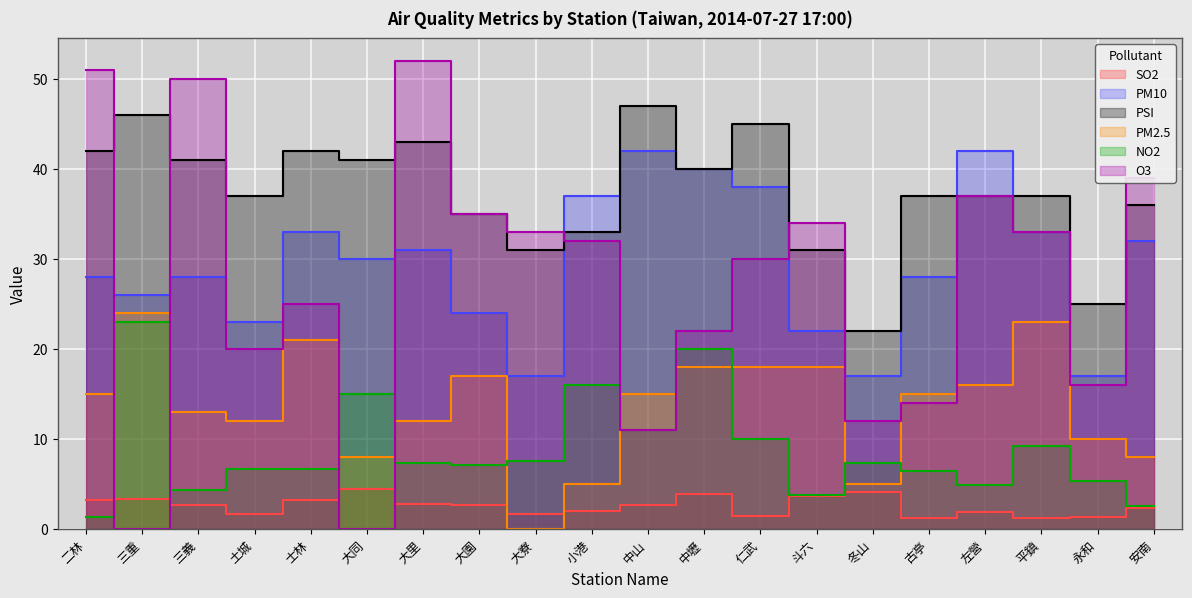

Where does the PM10 series first go above 30?

士林